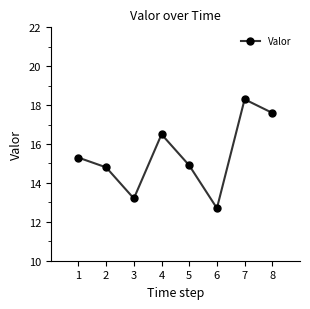

At which category does the data reach its first local peak?

4